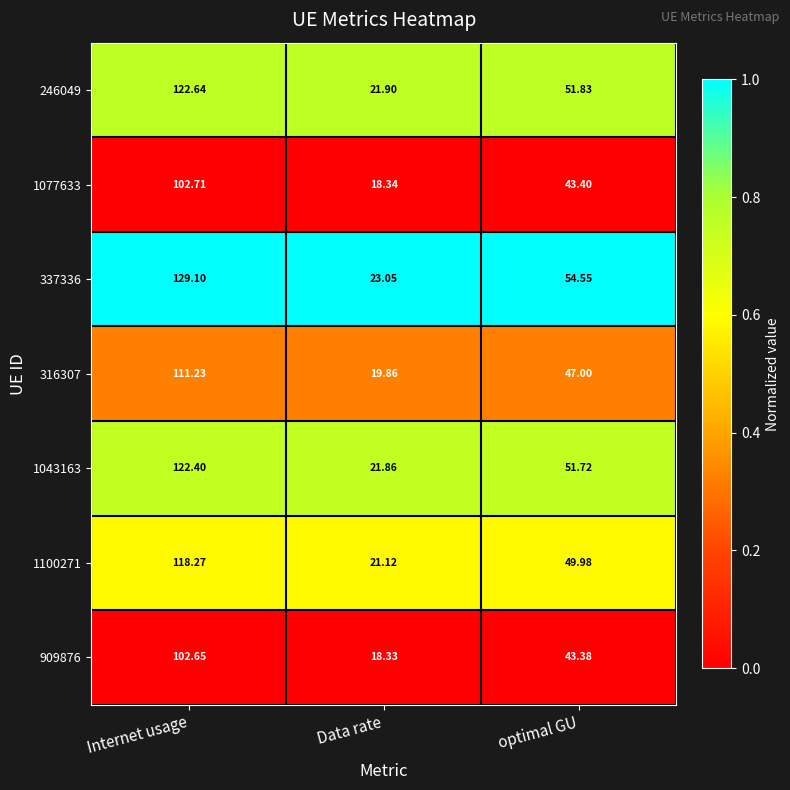

Is the value of 337336 at Internet usage greater than the value of 246049 at Data rate?

Yes